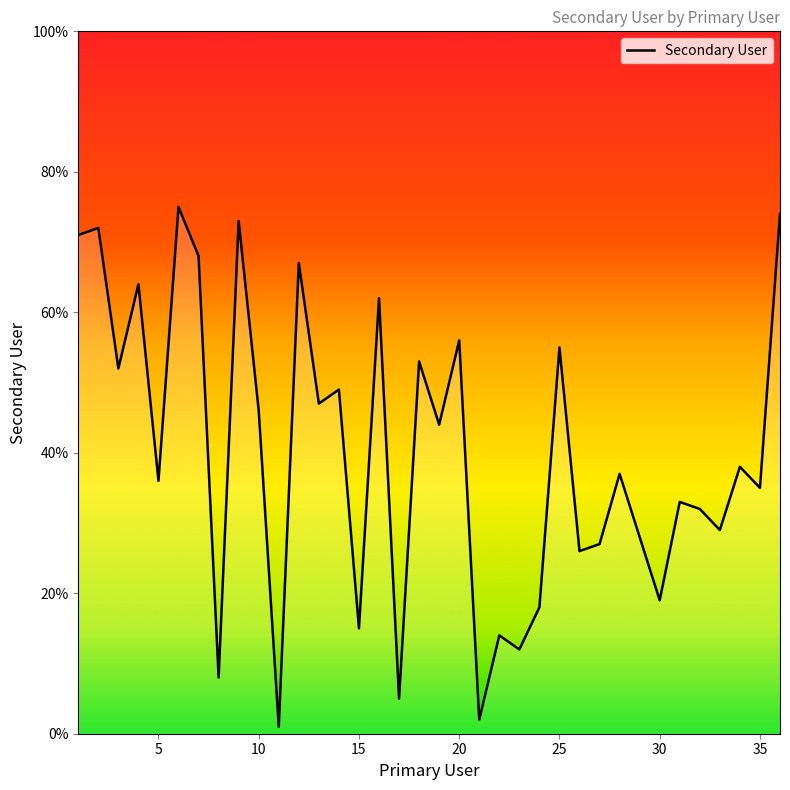

What is the maximum value shown in the chart?

75